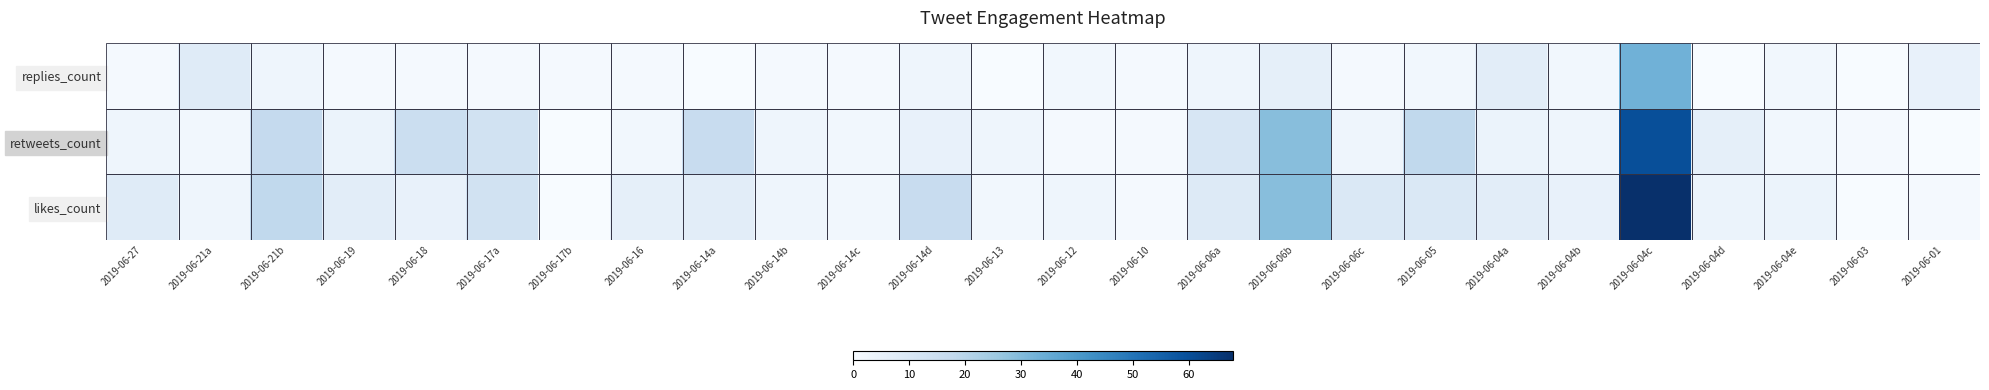

Rank the series by their maximum value, from highest to lowest.

likes_count, retweets_count, replies_count